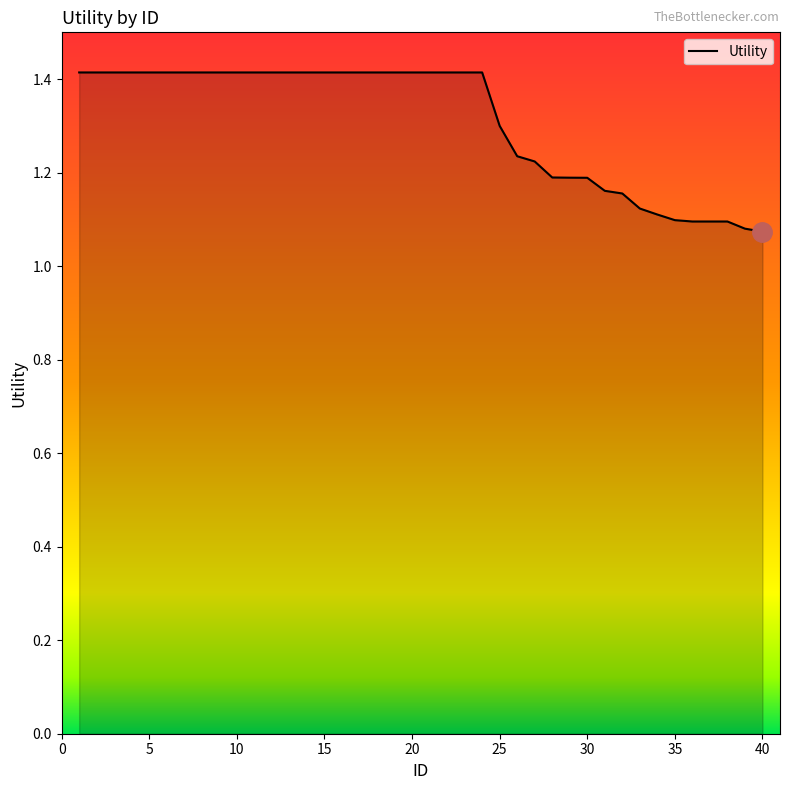

What is the difference between the maximum and minimum values?

0.3